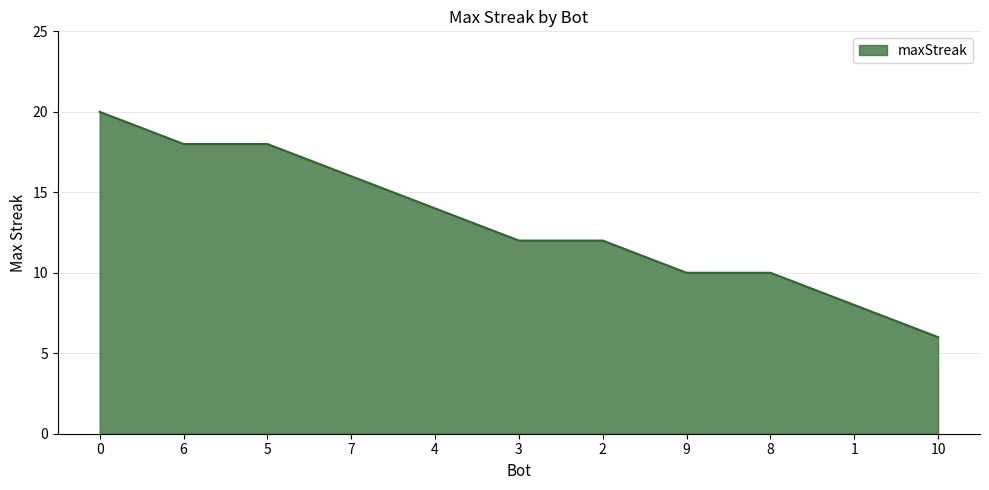

What is the greatest value displayed?

20